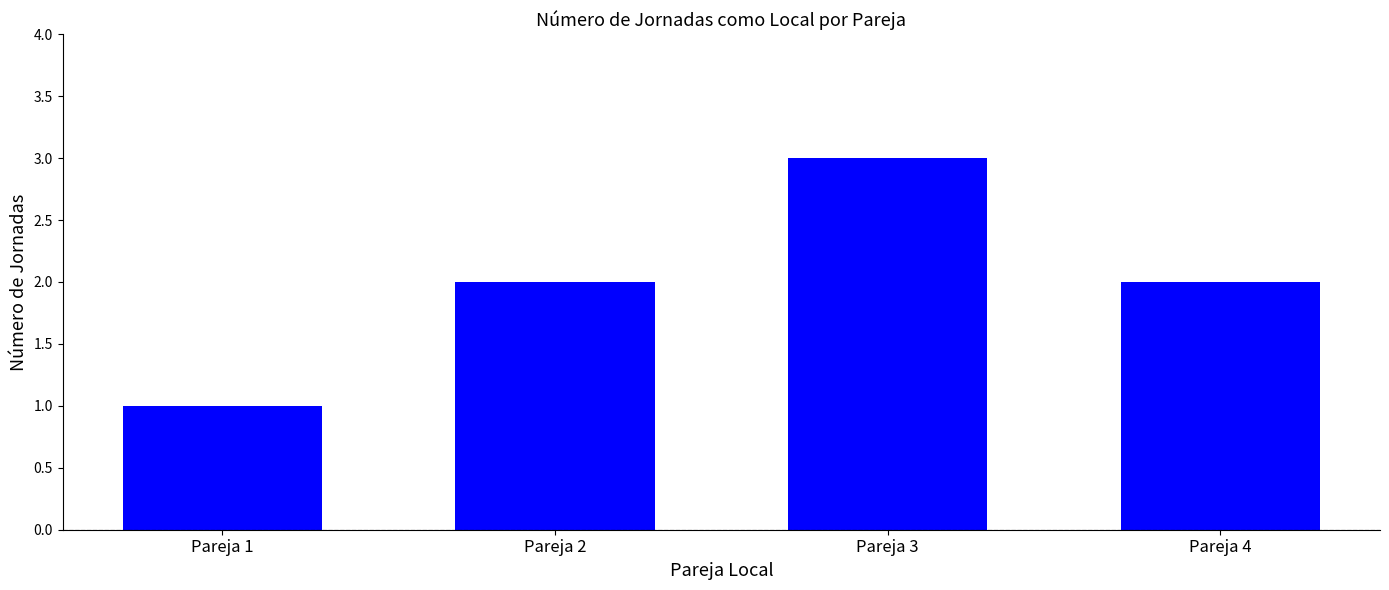

Does the chart contain stacked bars?

No